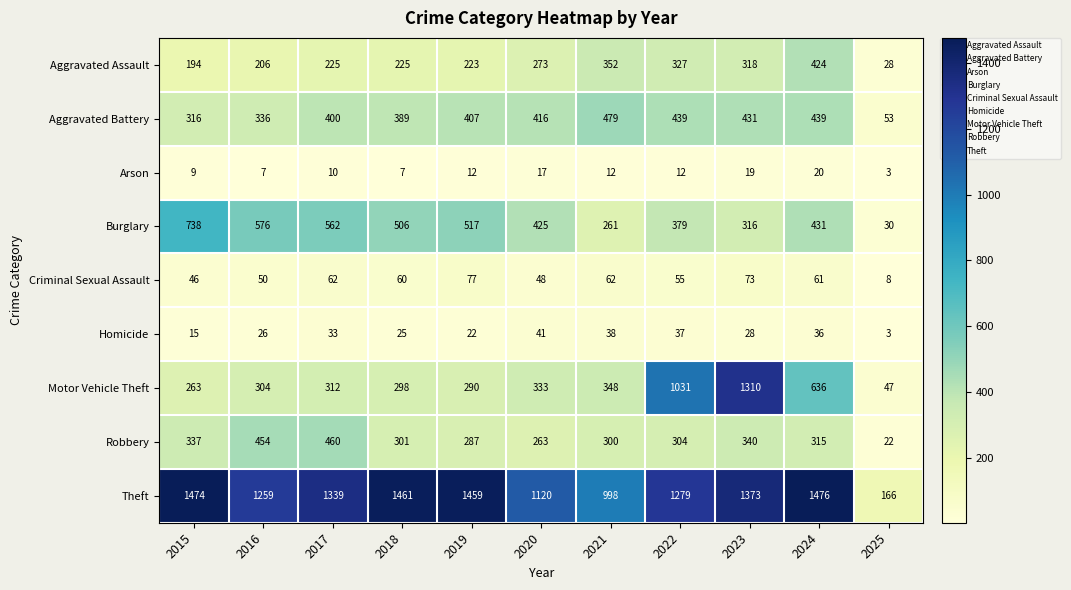

Where is Criminal Sexual Assault nearest to the value 42?

2015